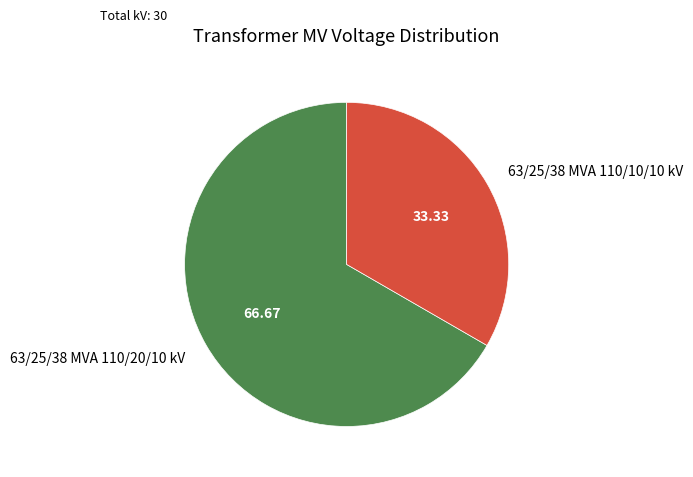

Does 63/25/38 MVA 110/20/10 kV represent more than half of the total?

Yes